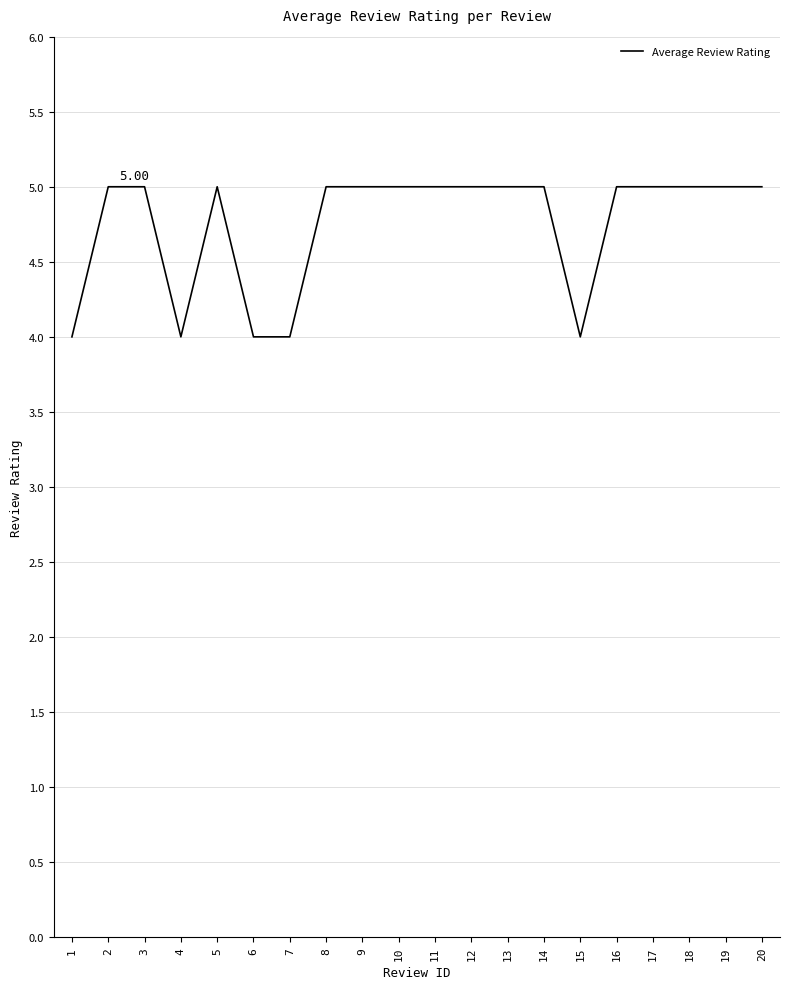

The chart shows a value of 6 at 4. True or false?

False